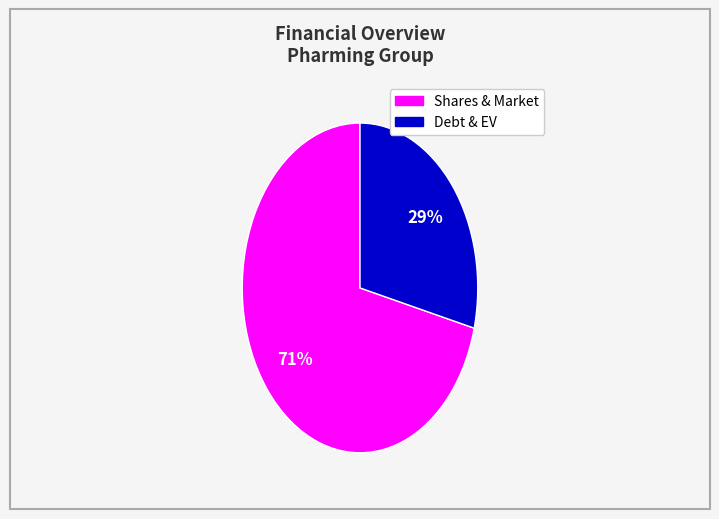

Is there any slice that represents more than half of the pie?

Yes